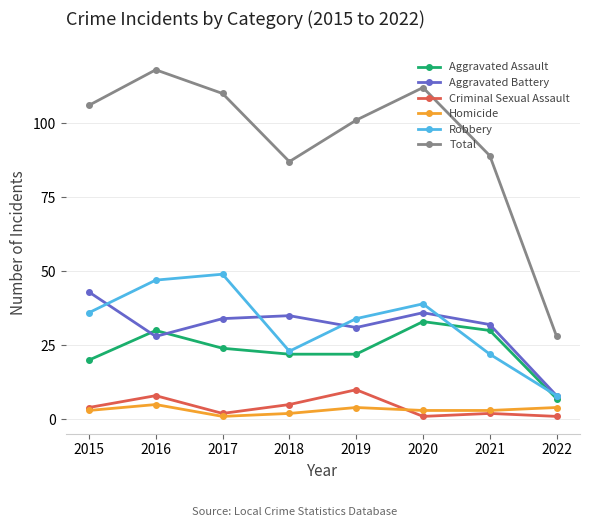

What is the value of the Robbery point at the 8th from the left?

8